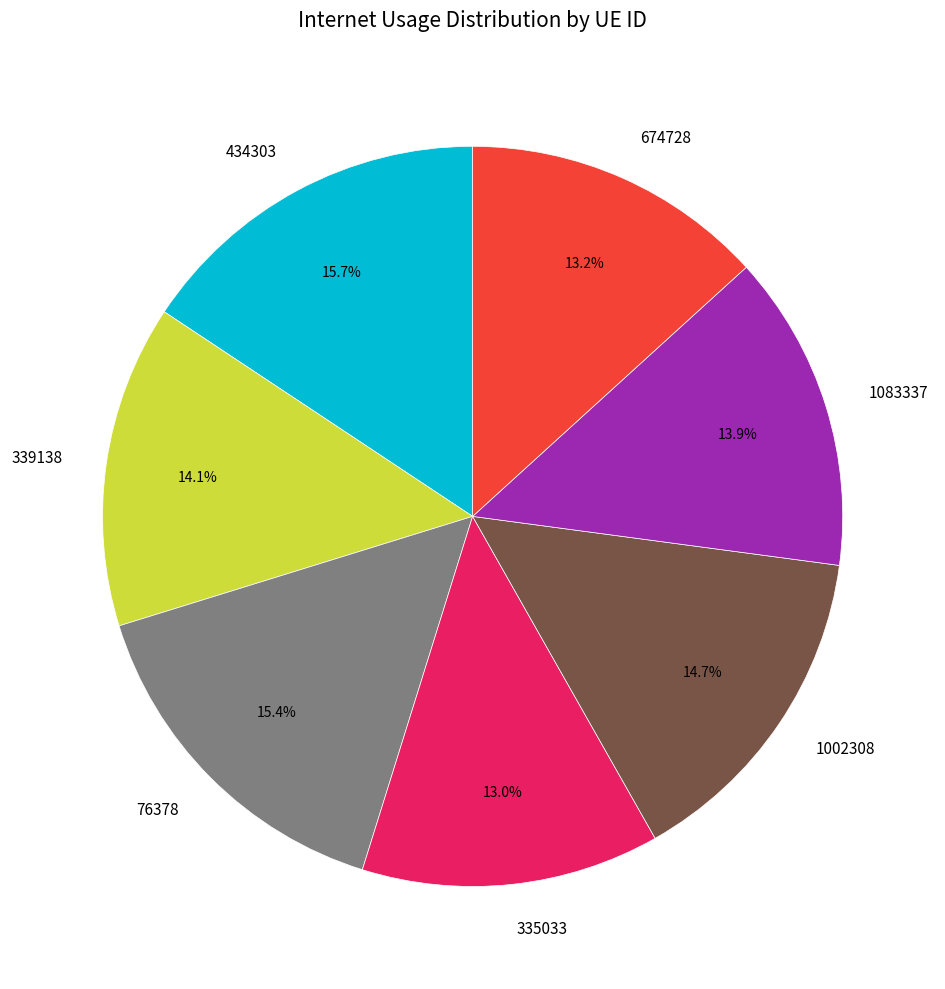

Approximately how many times larger is the value at 434303 compared to 674728?

1.2